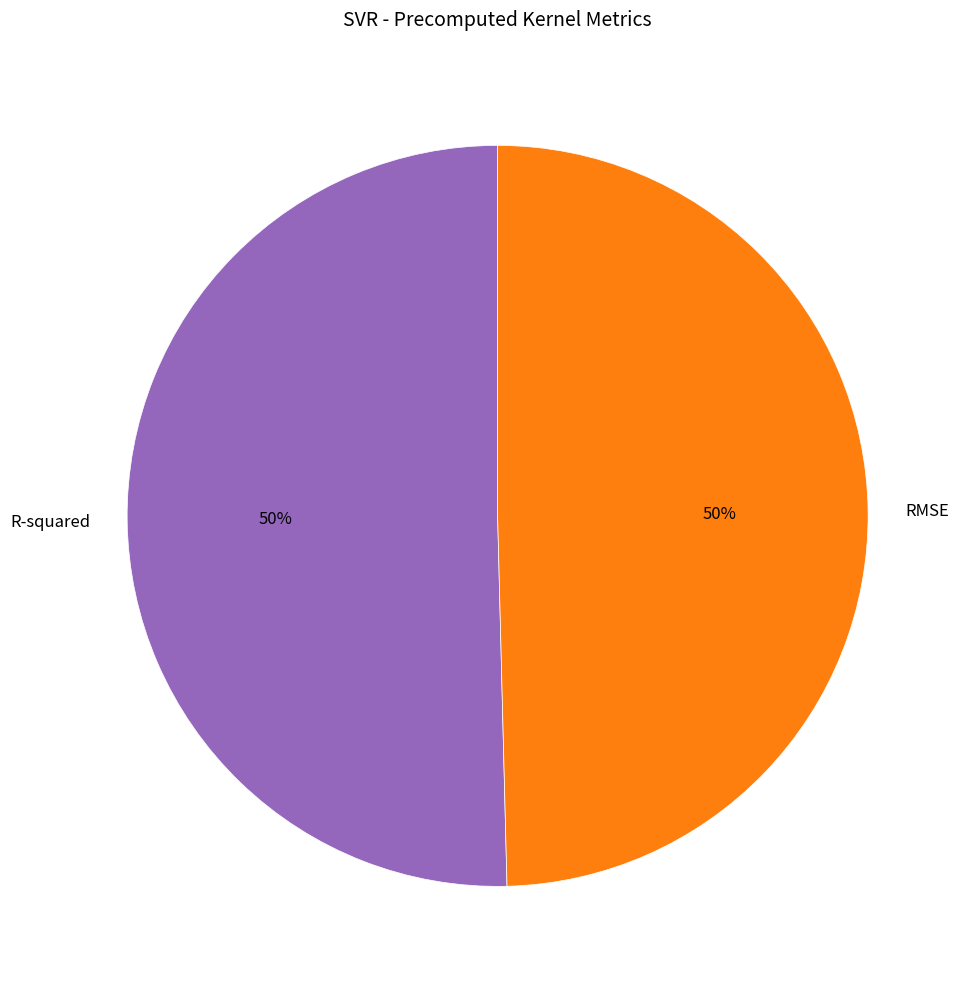

To the nearest percent, what is the combined percentage of RMSE and R-squared?

100%